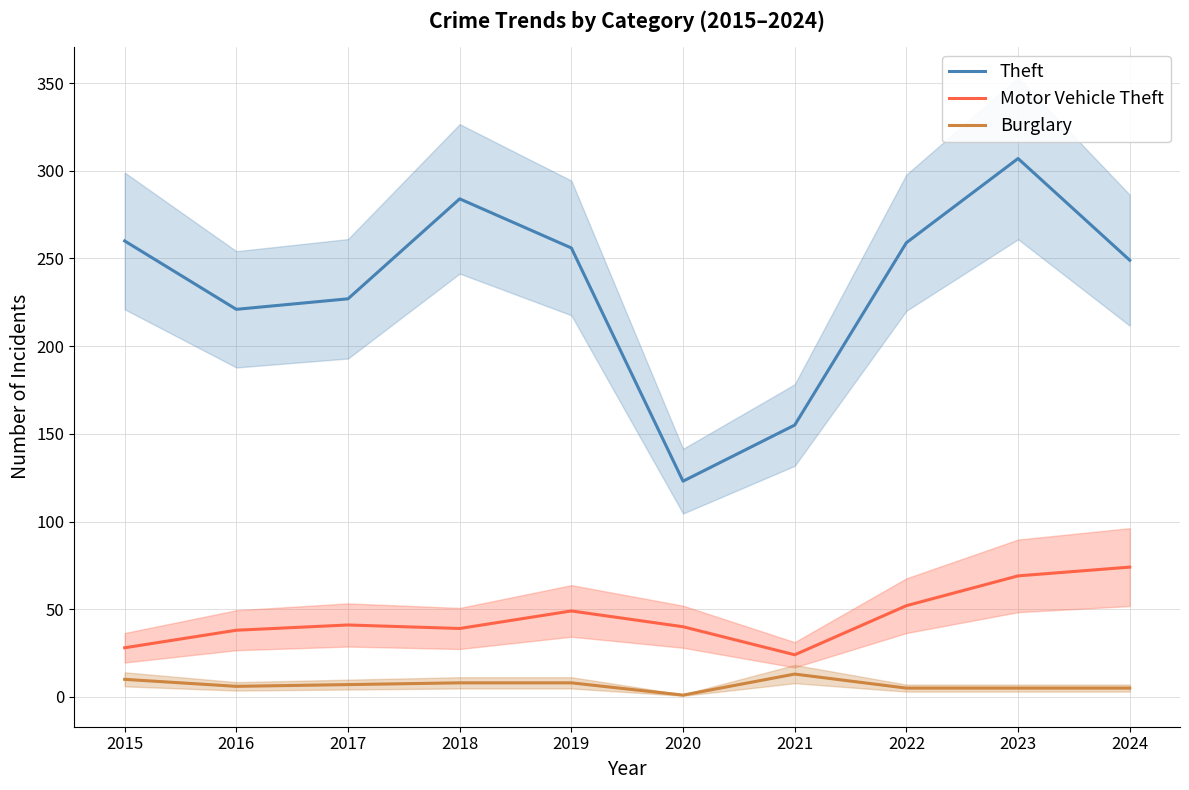

What is the spread (max minus min) of values at 2024?

244